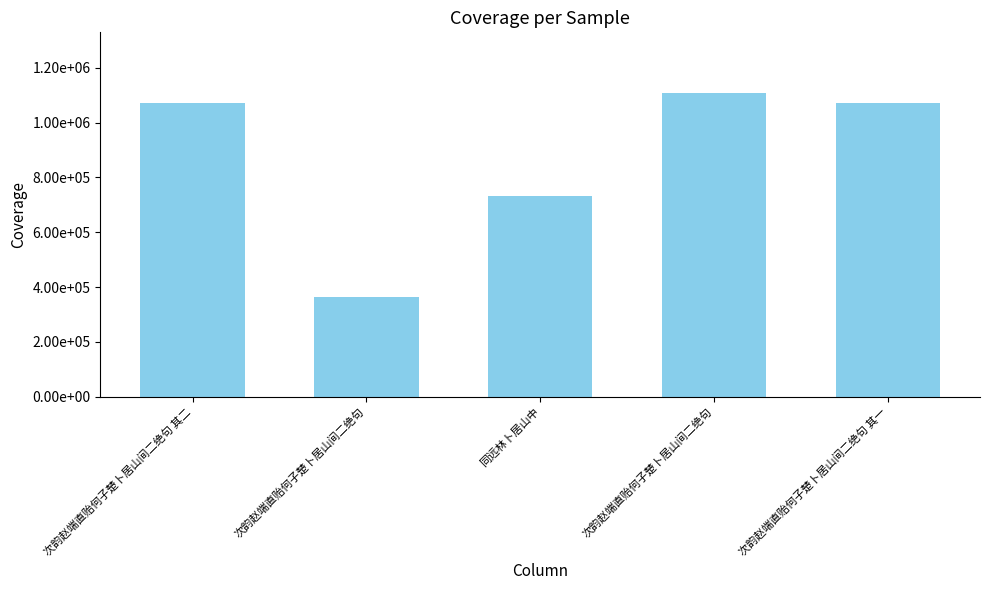

Does the chart contain any negative values?

No